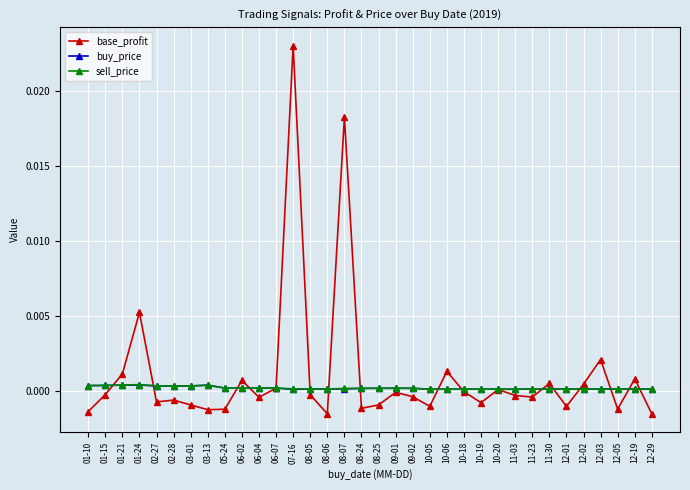

What are all the series names shown in the legend?

base_profit, buy_price, sell_price